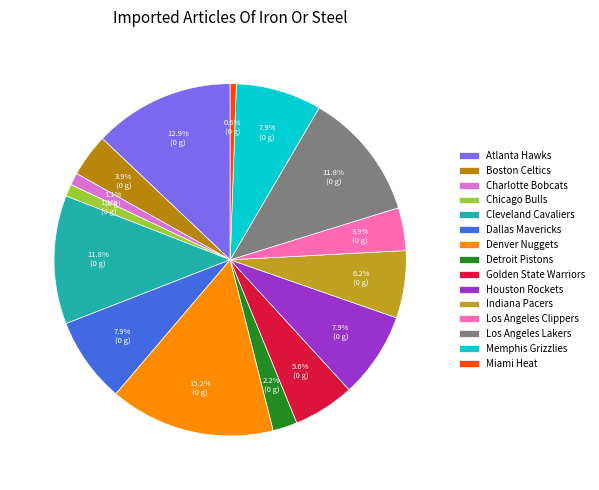

To the nearest percent, what is the difference between the largest and smallest slice percentages?

15%